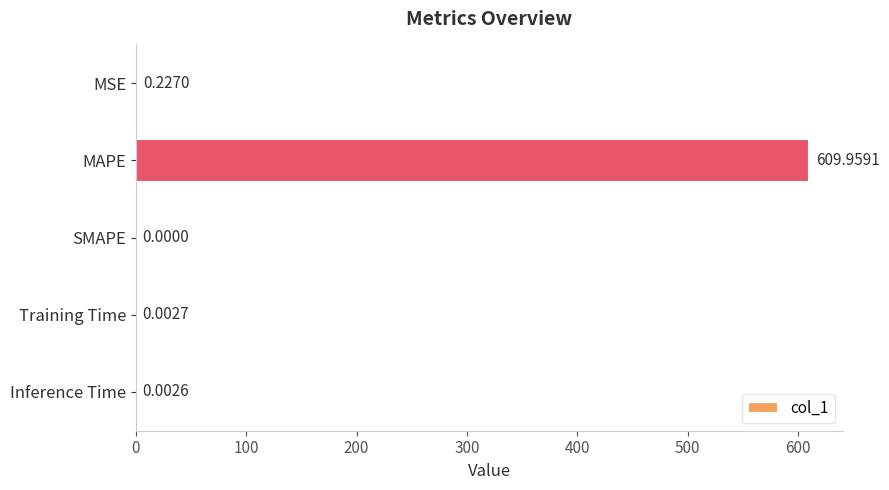

What is the sum of all values?

610.2